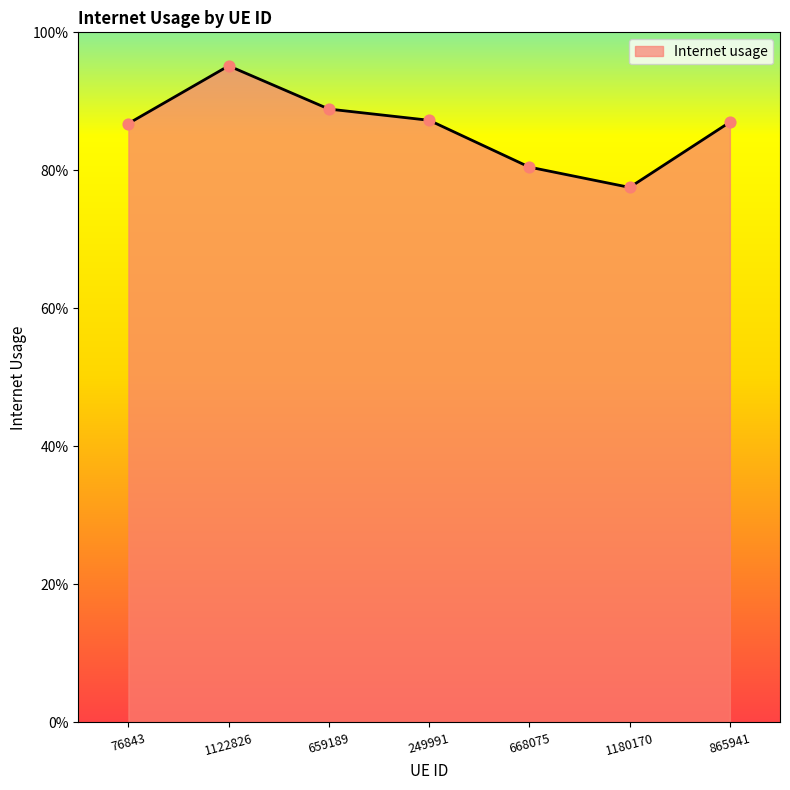

Does the chart have visible grid lines?

No